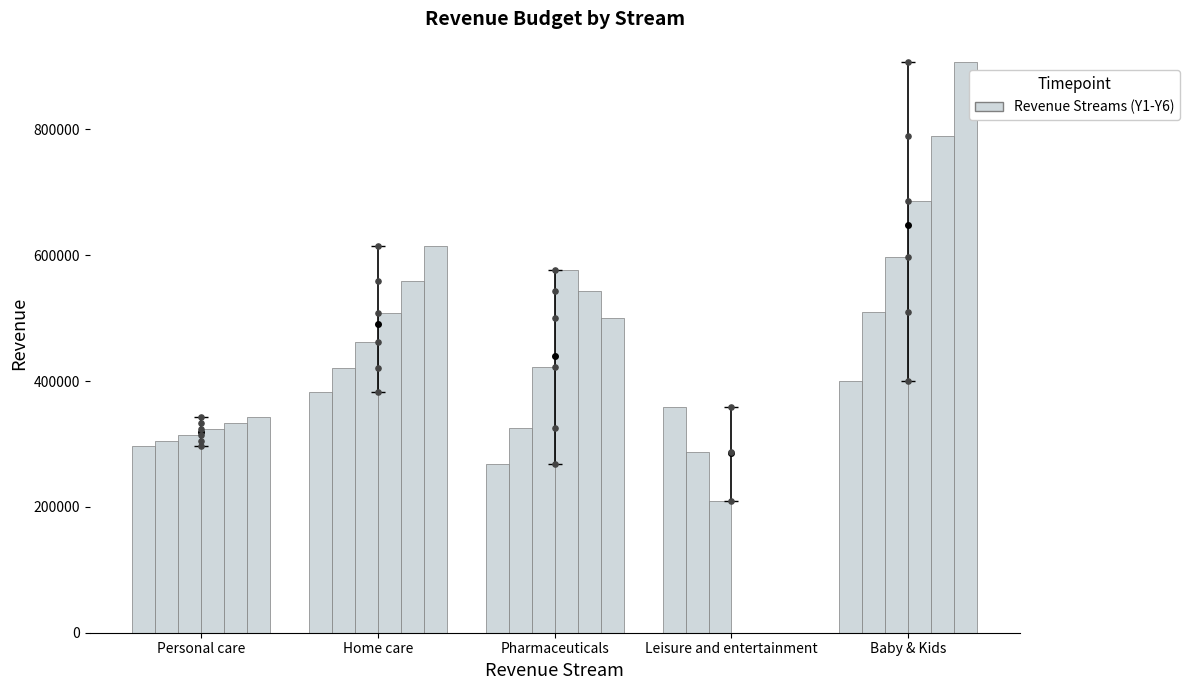

Which series has the largest total across all categories?

Y6